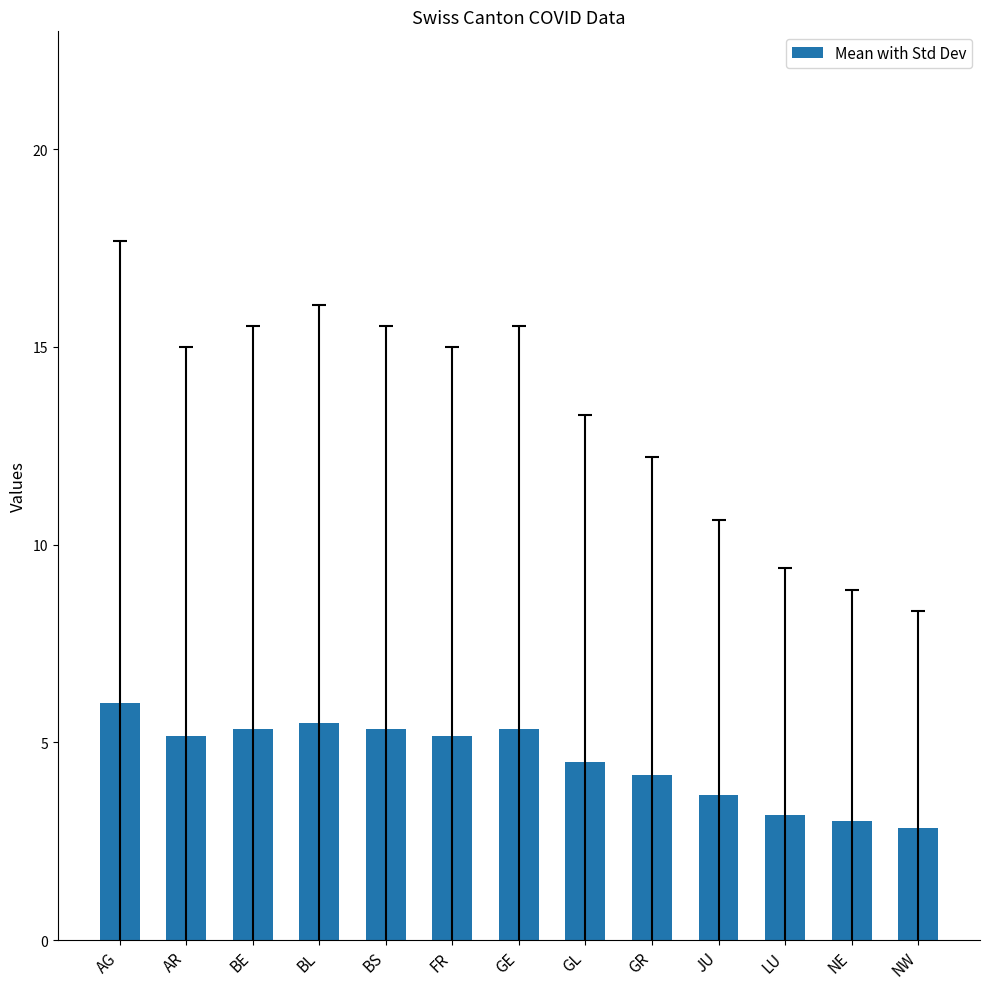

What is the label of the 9th bar from the left?

GR